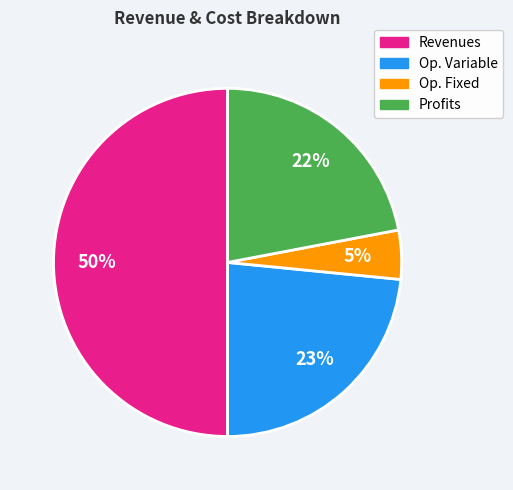

To the nearest percent, what is the difference between the largest and smallest slice percentages?

45%